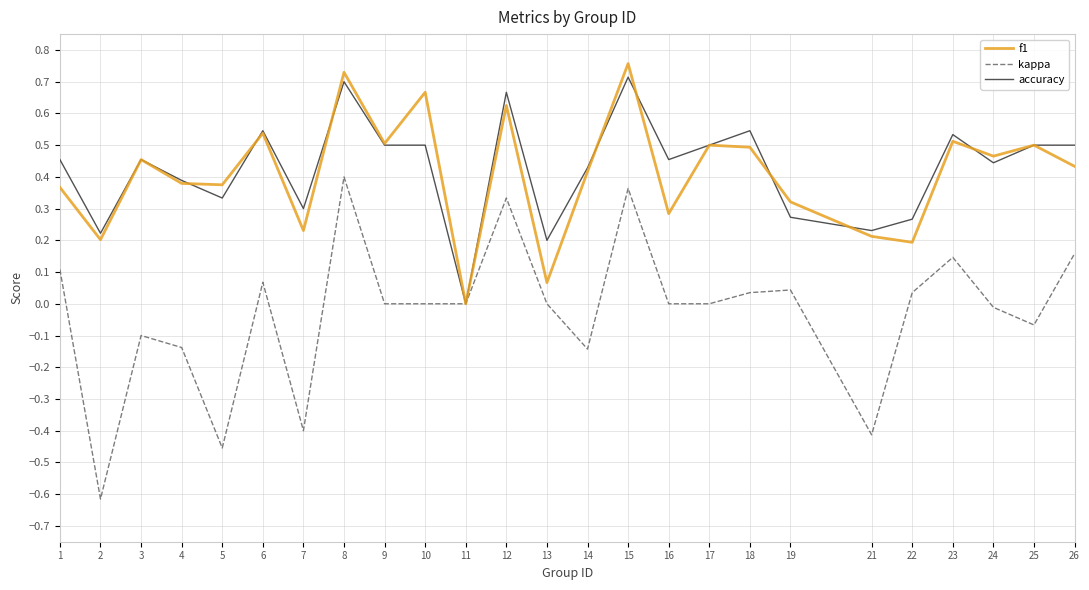

At which label does accuracy reach its peak?

15